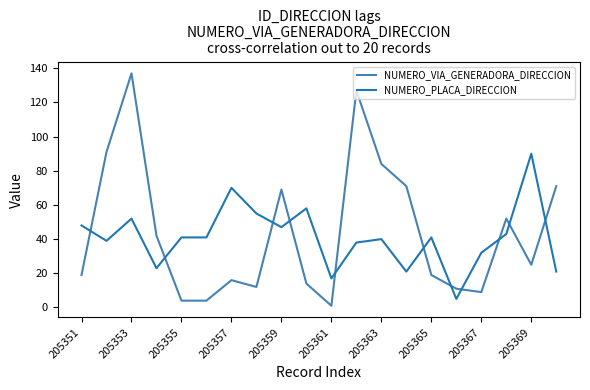

Rank the series by their maximum value, from highest to lowest.

NUMERO_VIA_GENERADORA_DIRECCION, NUMERO_PLACA_DIRECCION